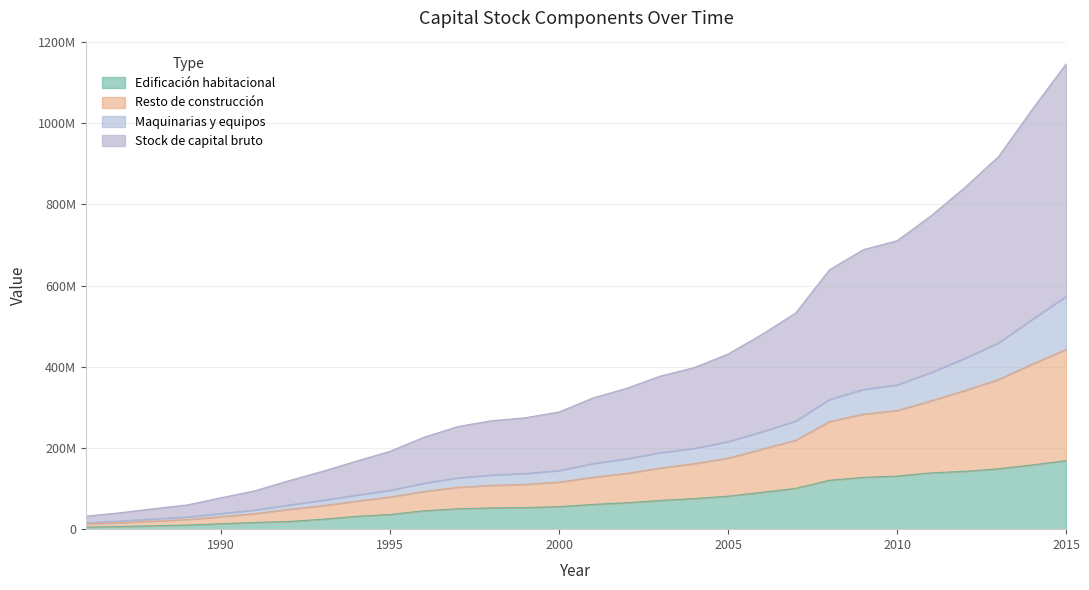

At which label does Edificación habitacional first exceed 60974170?

2002